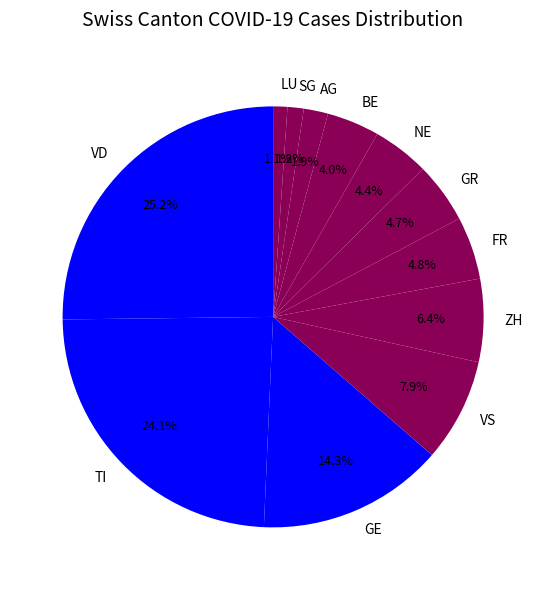

What percentage do VS and LU together represent?

9.0%